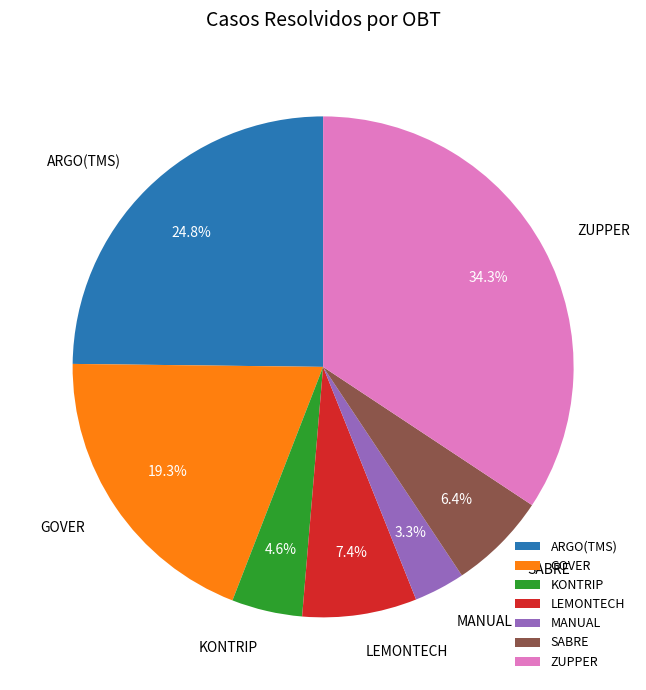

What portion of the pie excludes GOVER?

80.7%